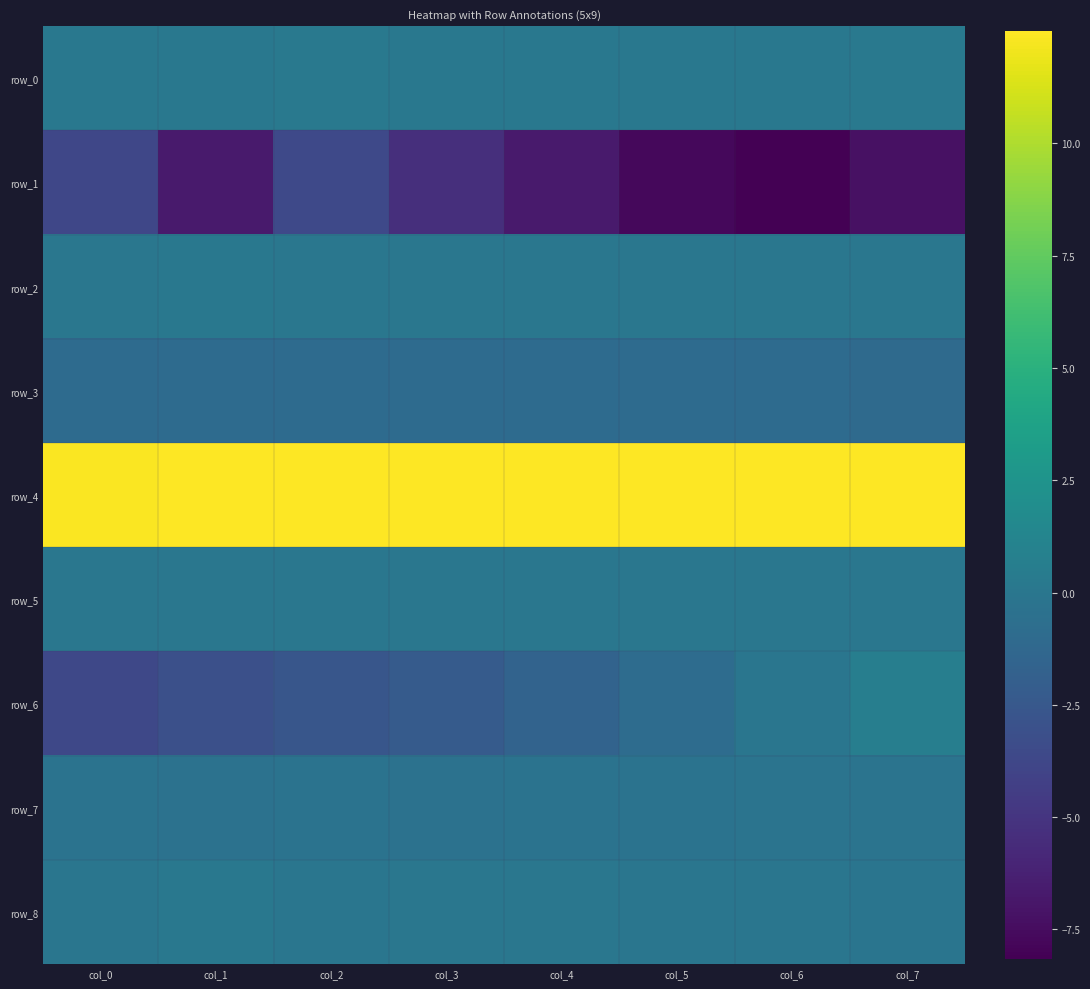

The row_3 series shows -0.9 at col_1. True or false?

True